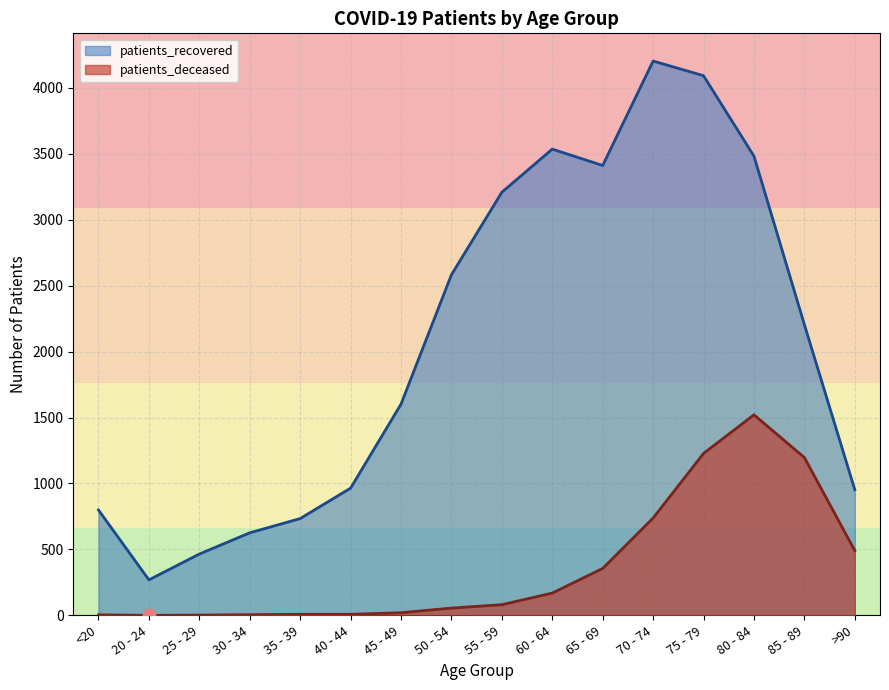

Which series has the largest total across all categories?

patients_recovered